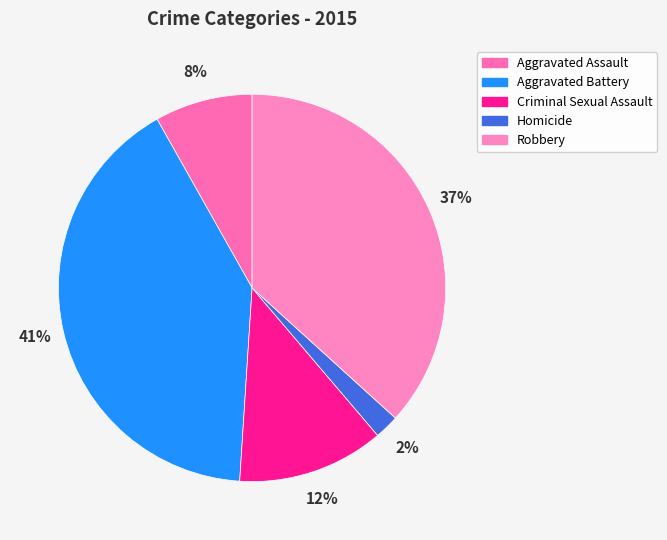

Combined, what portion of the pie is Aggravated Battery and Aggravated Assault?

49.0%